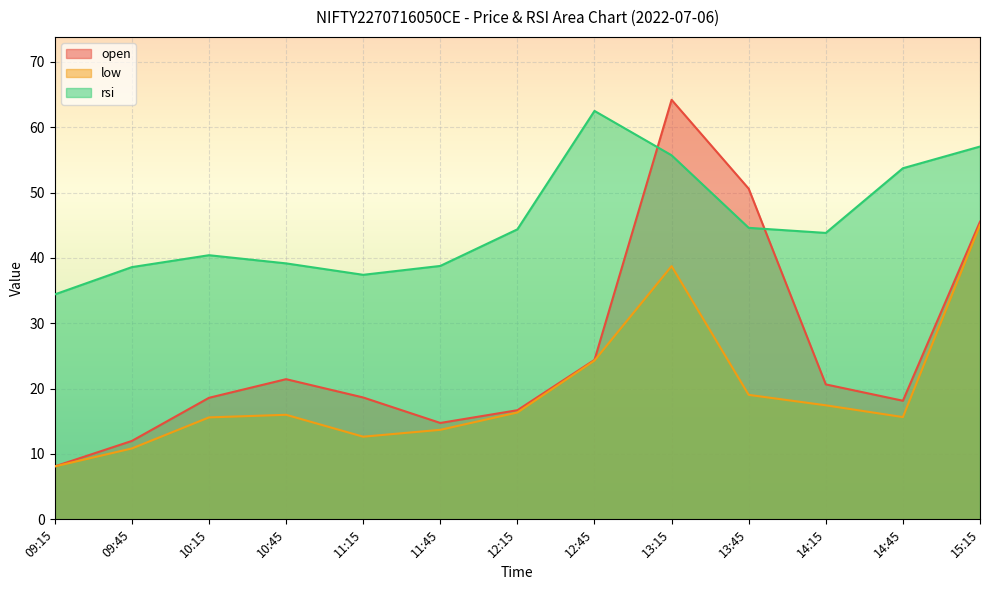

Which series changed the most between 12:15 and 14:15?

open